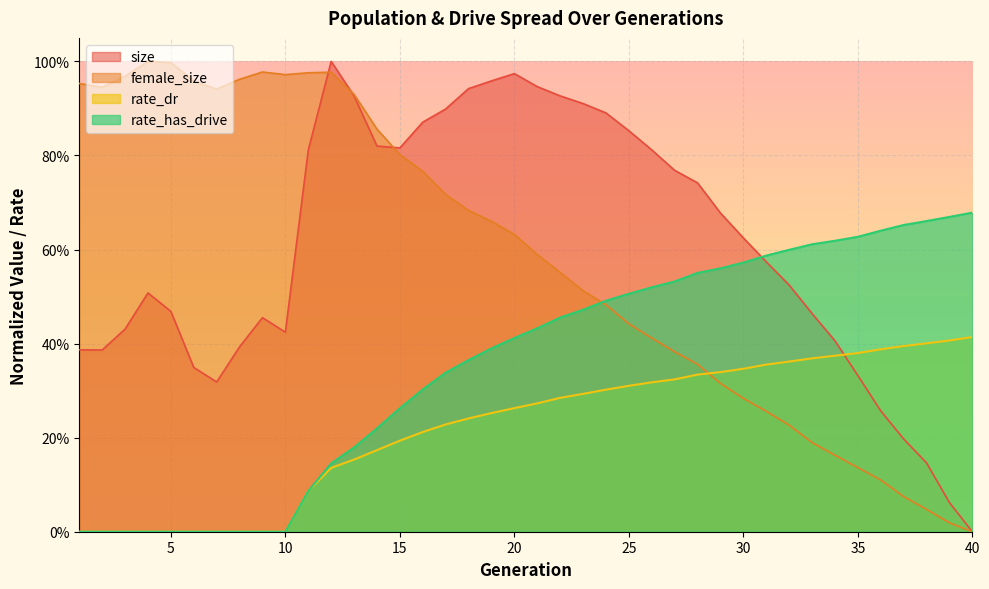

In female_size, how many points are lower than both neighbors (excluding endpoints)?

3